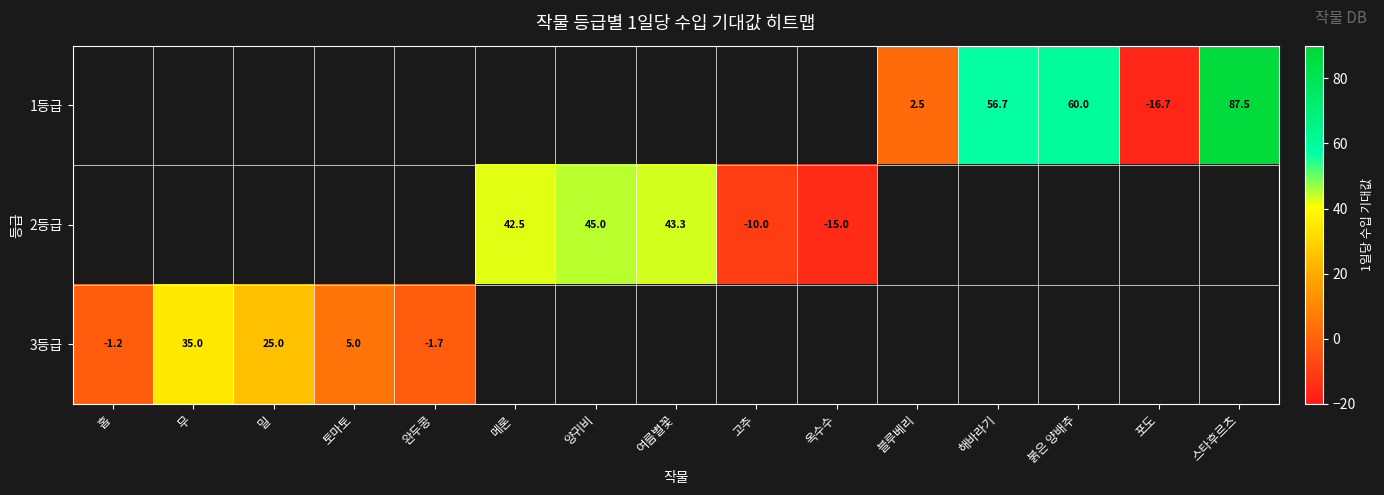

Is it true that 3등급 equals -1.7 at 완두콩?

True